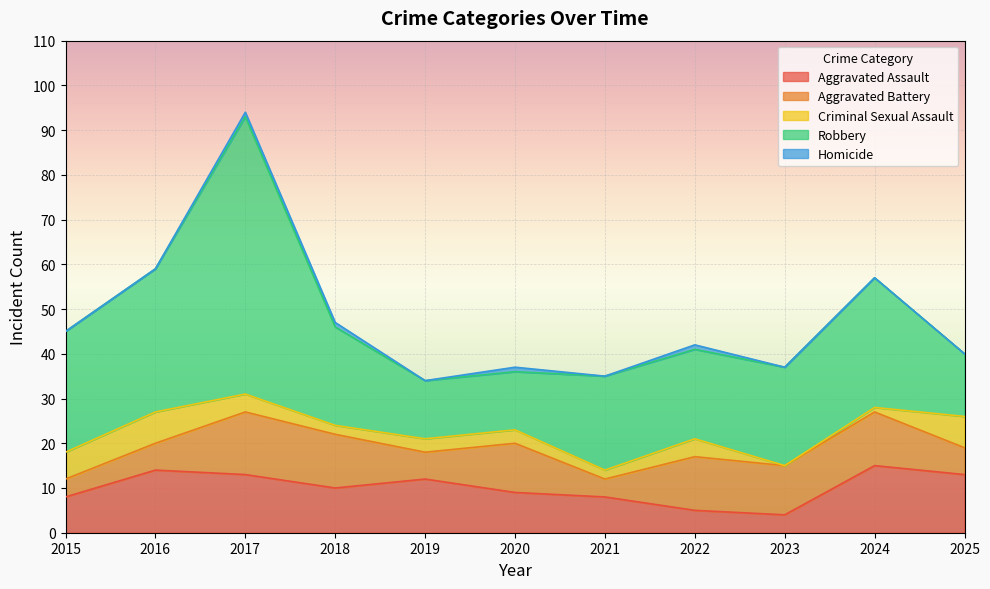

What is the highest value of the Aggravated Assault series?

15